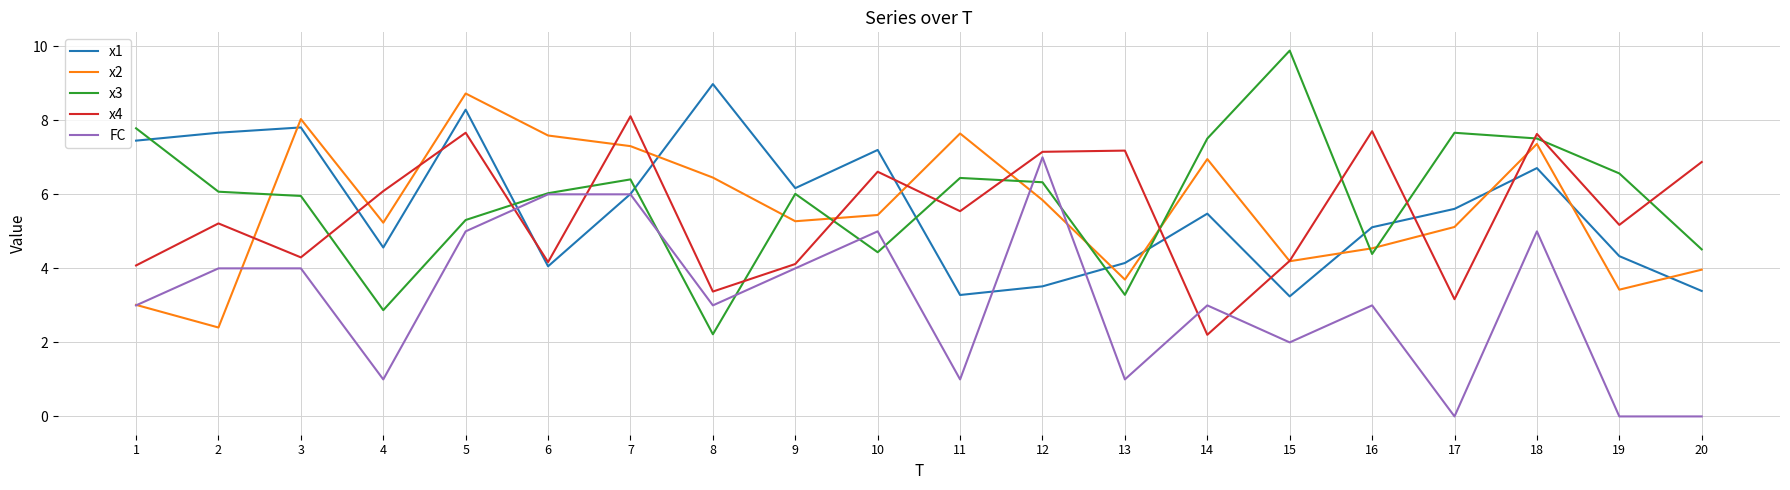

Rank the series at 4 from lowest to highest value.

FC, x3, x1, x2, x4